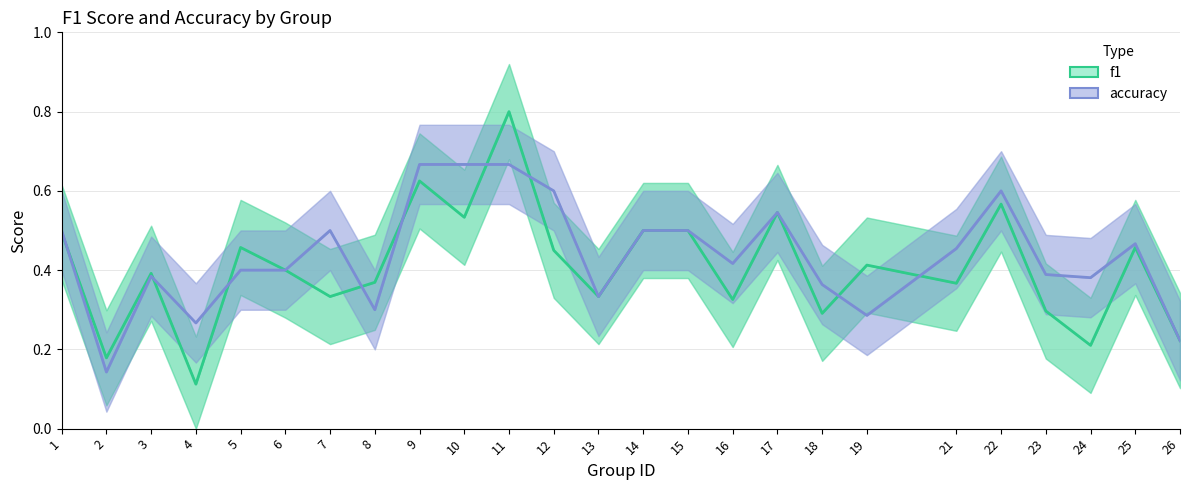

In accuracy, how many points are lower than both neighbors (excluding endpoints)?

7